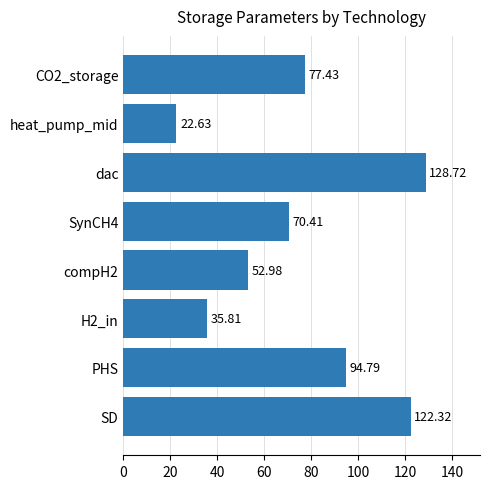

Rank the categories by value from lowest to highest.

heat_pump_mid, H2_in, compH2, SynCH4, CO2_storage, PHS, SD, dac